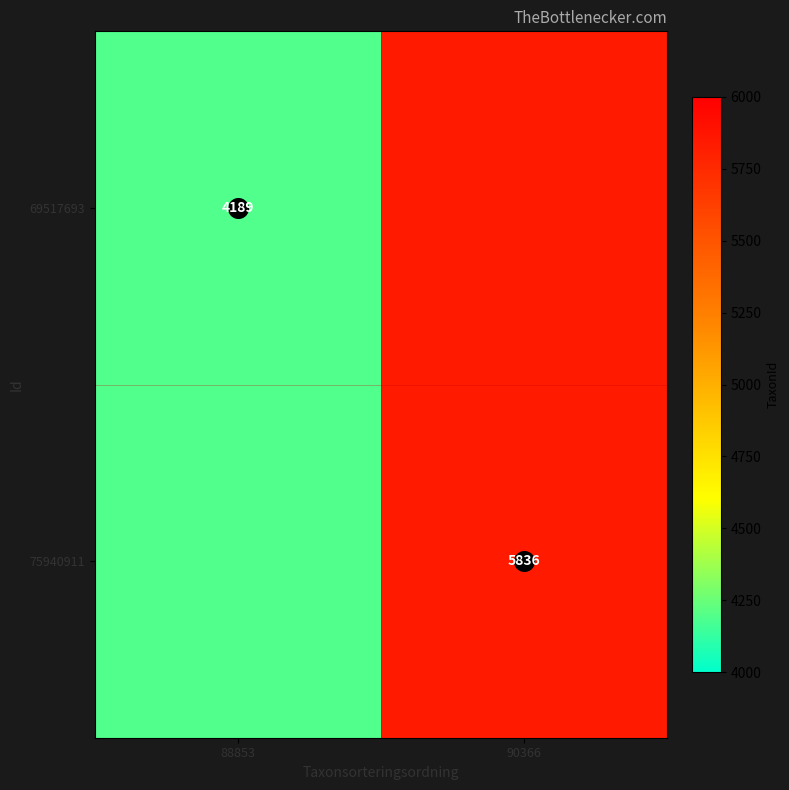

Count the 69517693 values in the range 4189 to 5836.

2